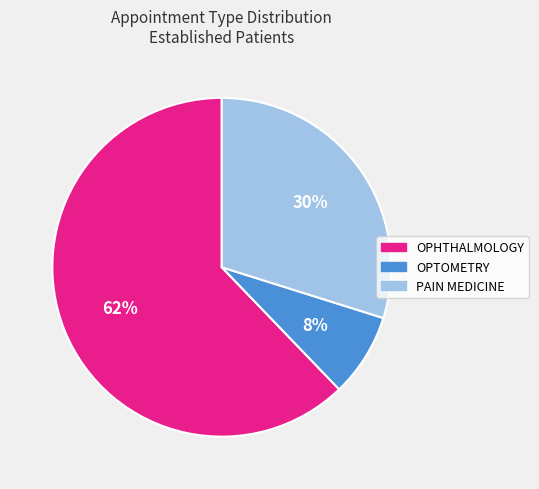

How many segments does this pie chart have?

3